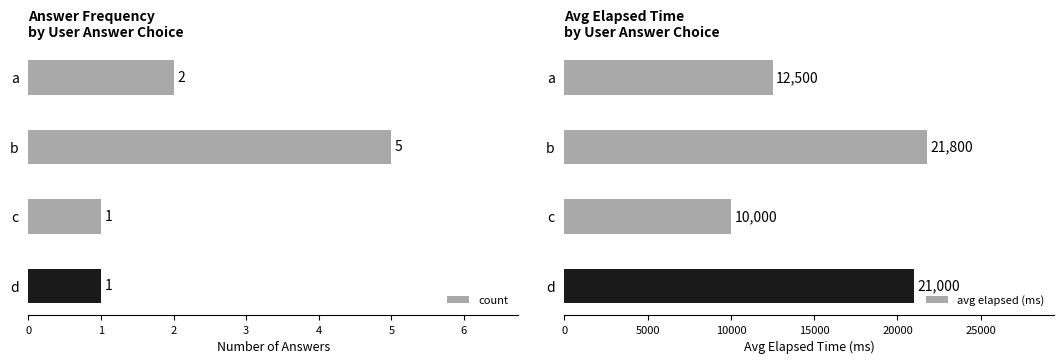

What is the difference between the maximum and second lowest values in the avg elapsed (ms) series?

9300